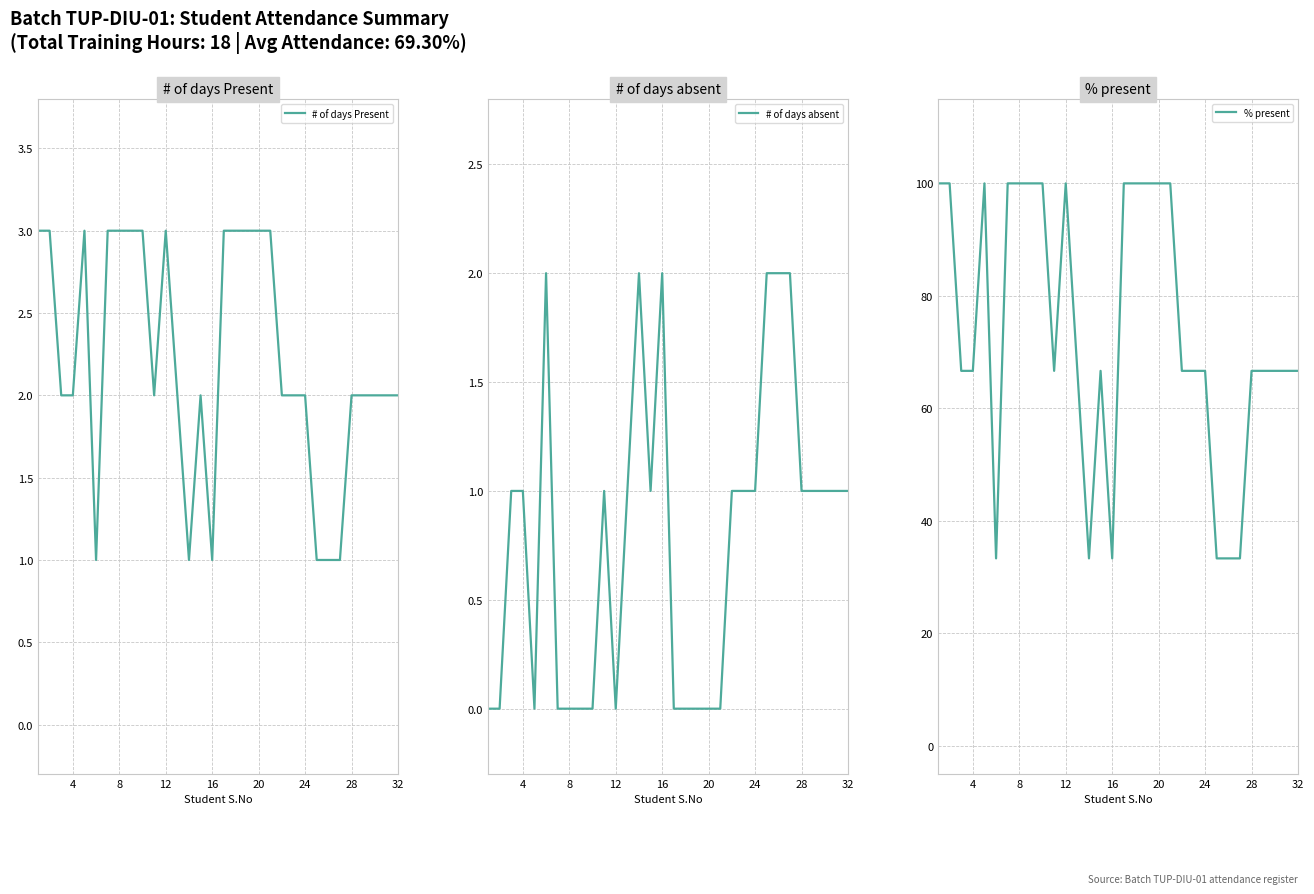

What is the difference between the maximum and minimum values in the % present series?

66.7